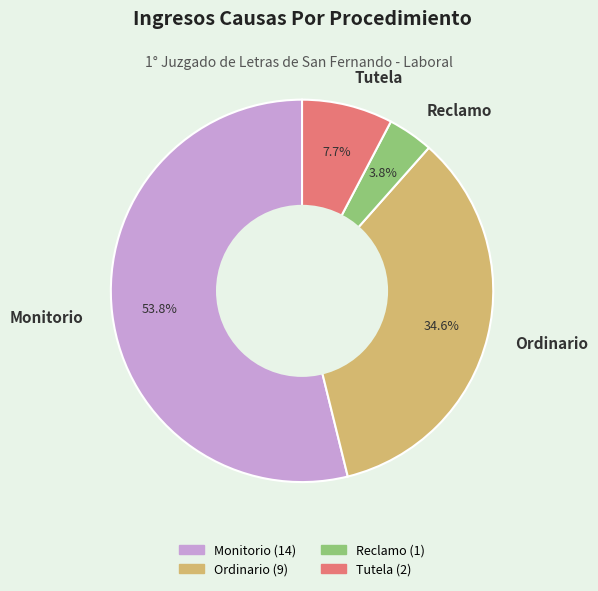

Which slice is the smallest?

Reclamo